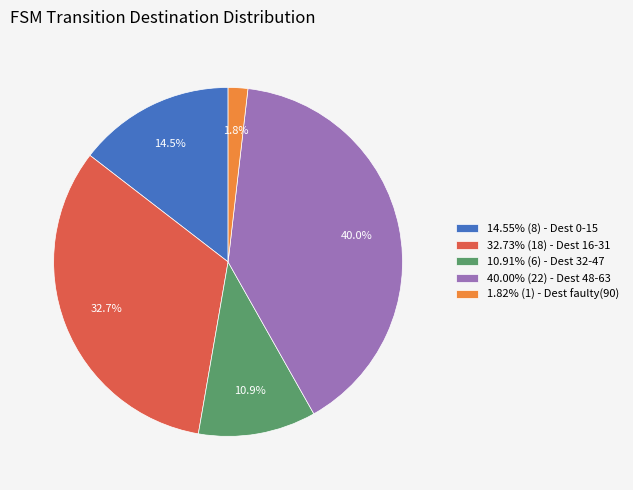

What is the ratio of the value at 10.91% (6) - Dest 32-47 to the value at 14.55% (8) - Dest 0-15?

0.8